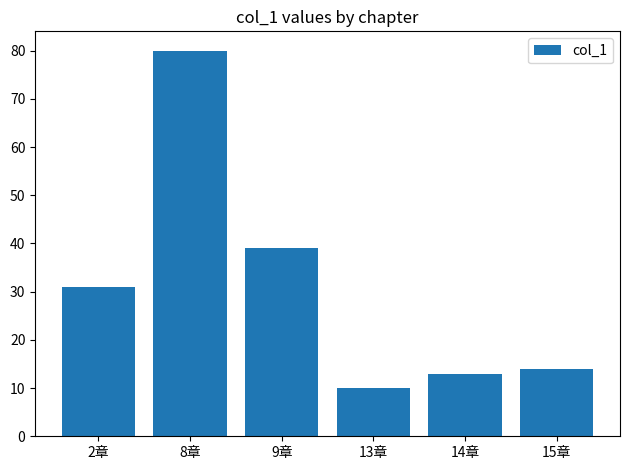

Where is the data nearest to the value 45?

9章